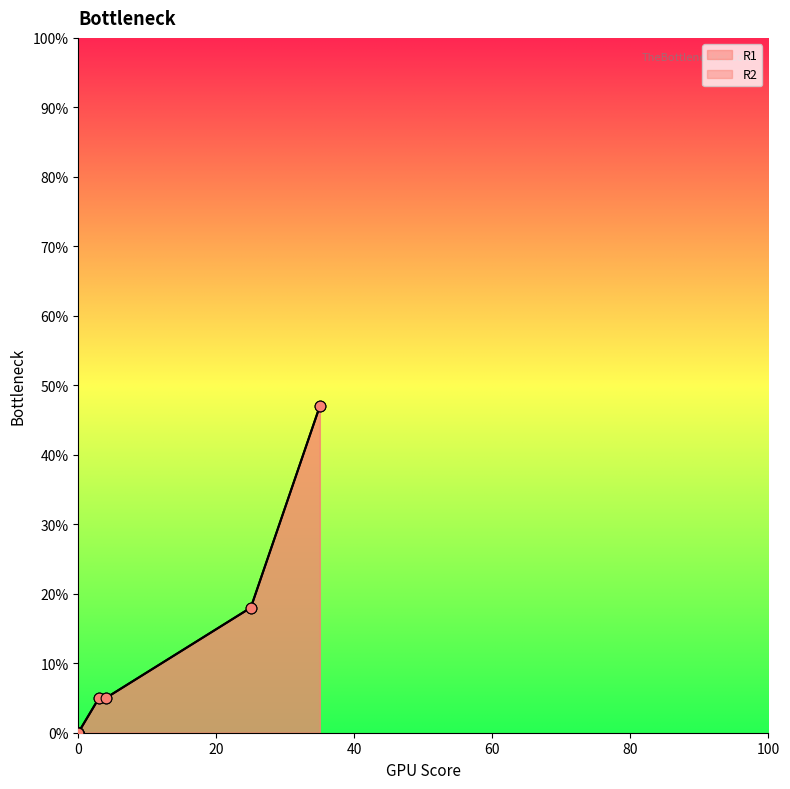

At how many categories does at least one series exceed 13?

2